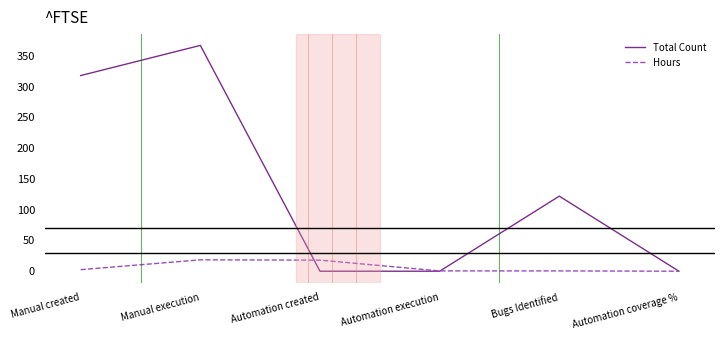

What is the approximate value of Hours at Manual execution?

18.5